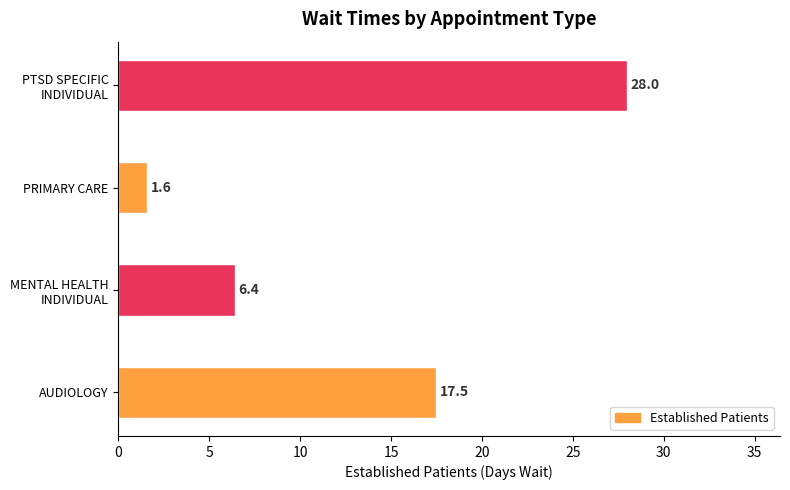

What is the difference between the maximum and second lowest values?

21.6